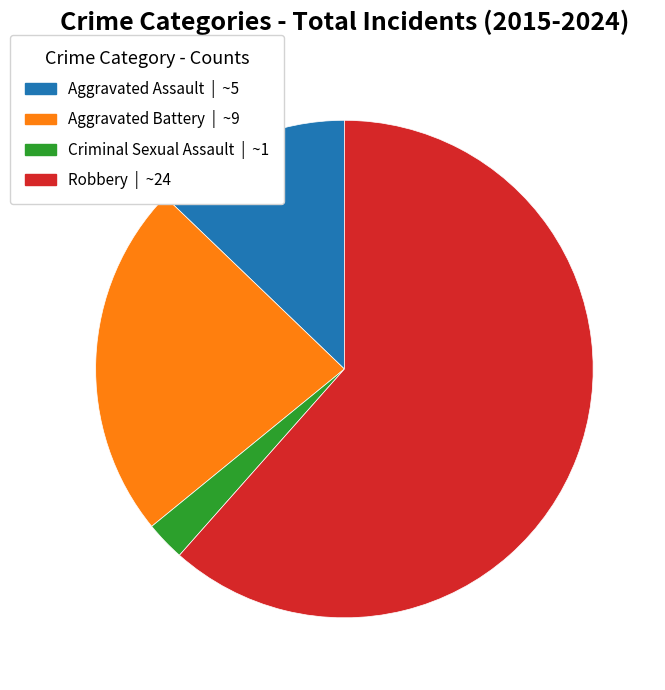

Is Robbery the majority of the pie?

Yes